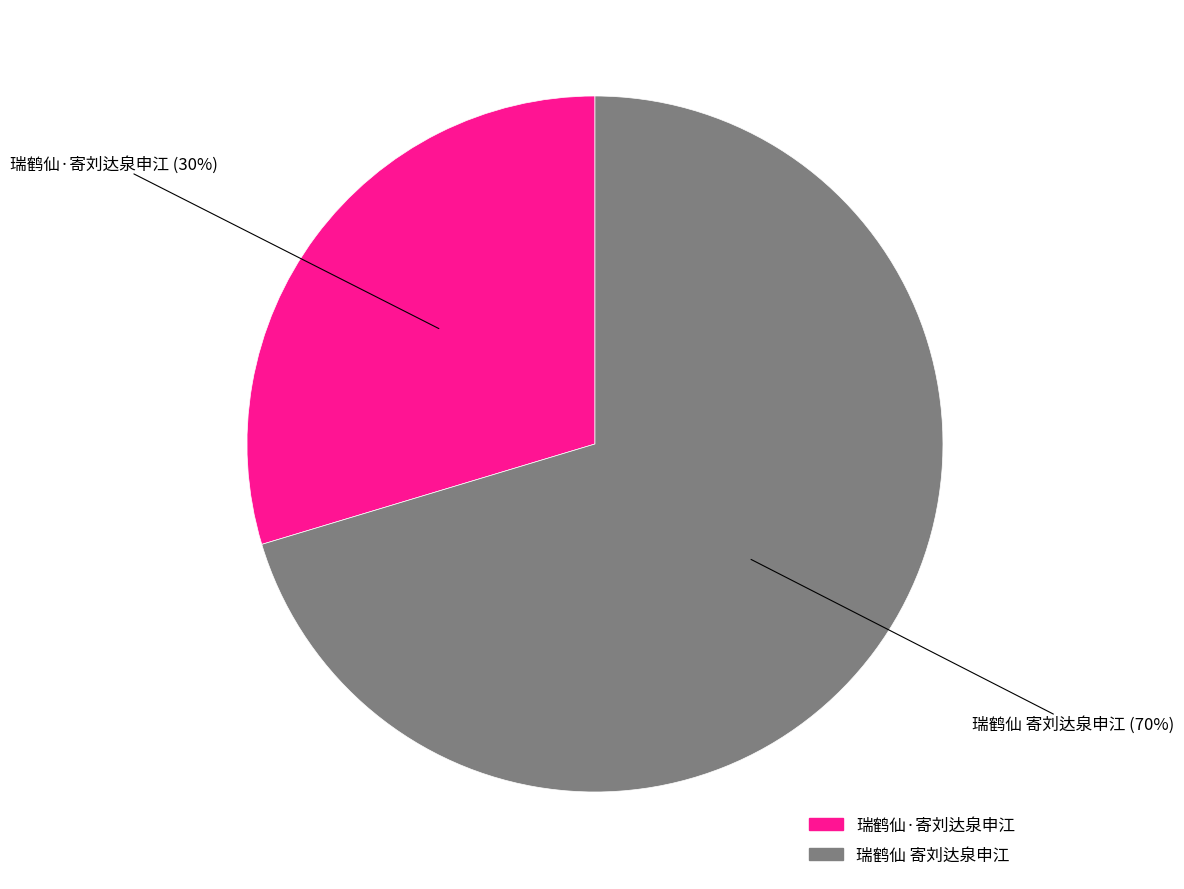

How many segments does this pie chart have?

2